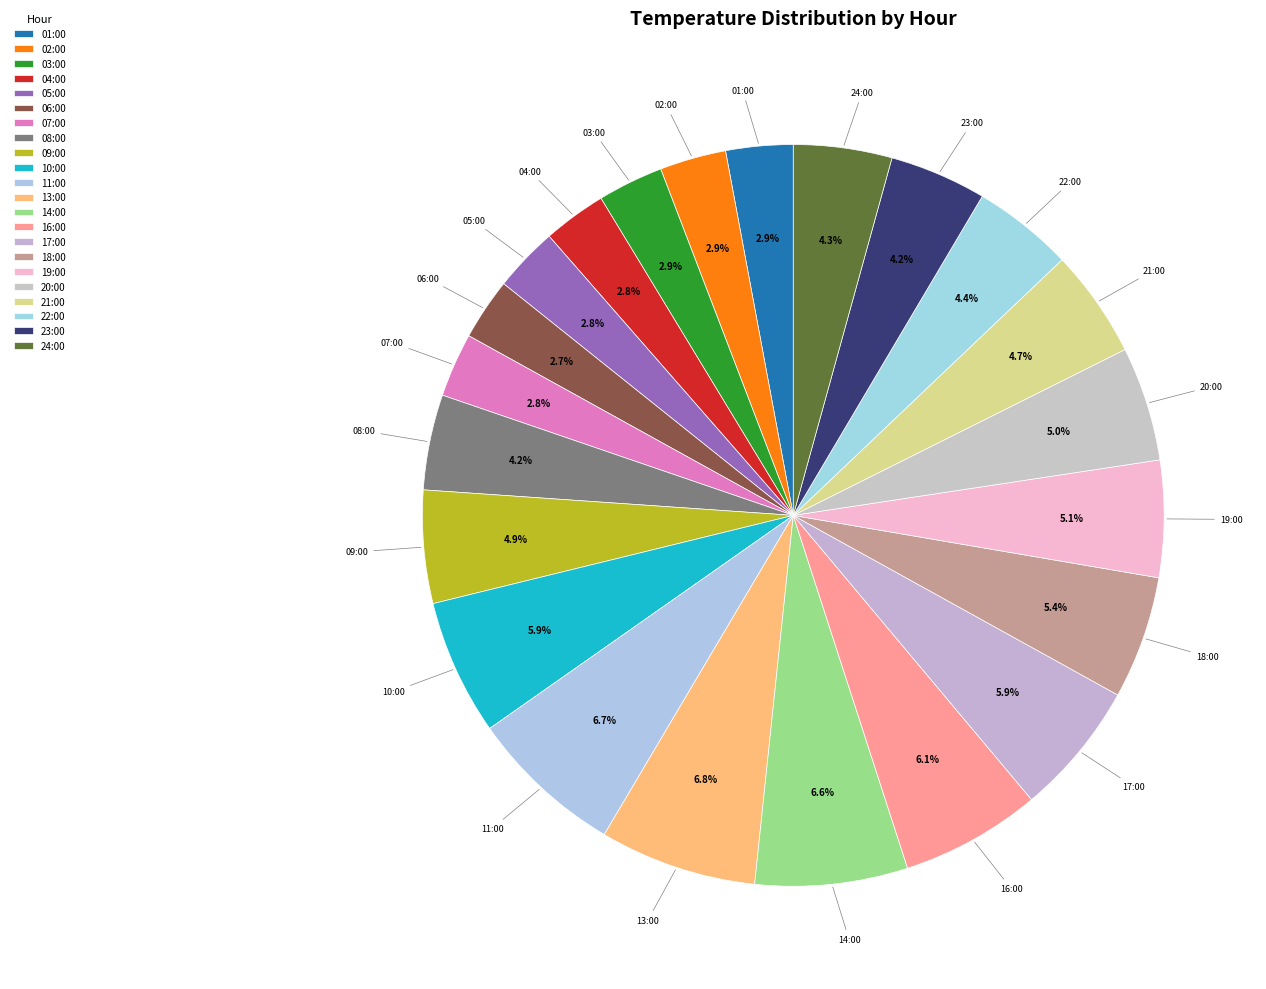

Is there a majority slice in this chart?

No